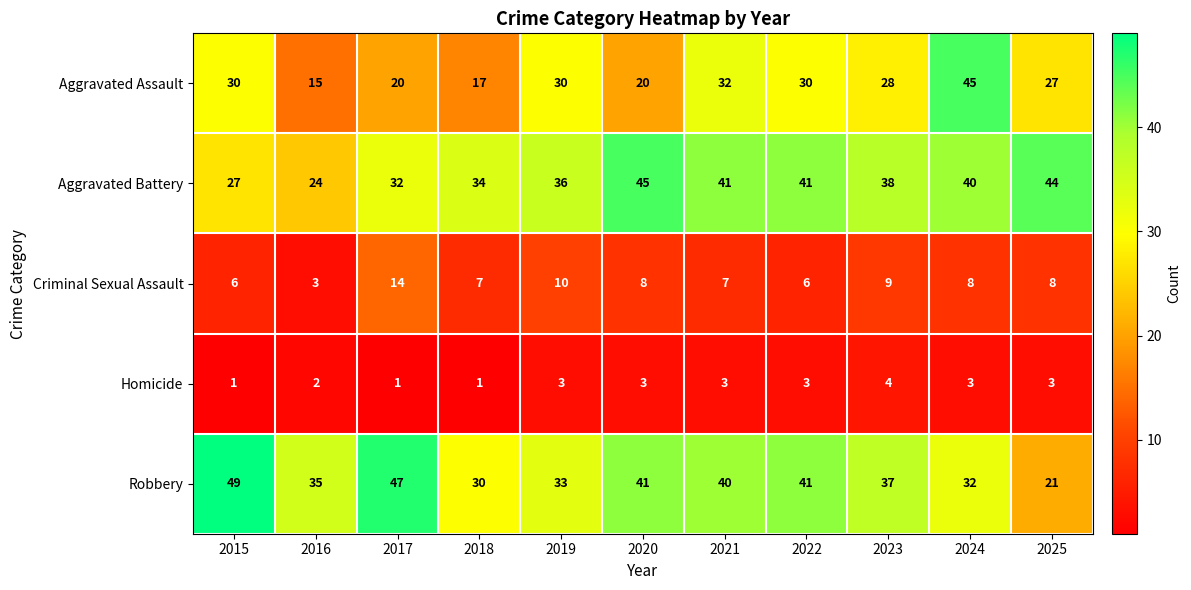

Rank the series at 2016 from lowest to highest value.

Homicide, Criminal Sexual Assault, Aggravated Assault, Aggravated Battery, Robbery